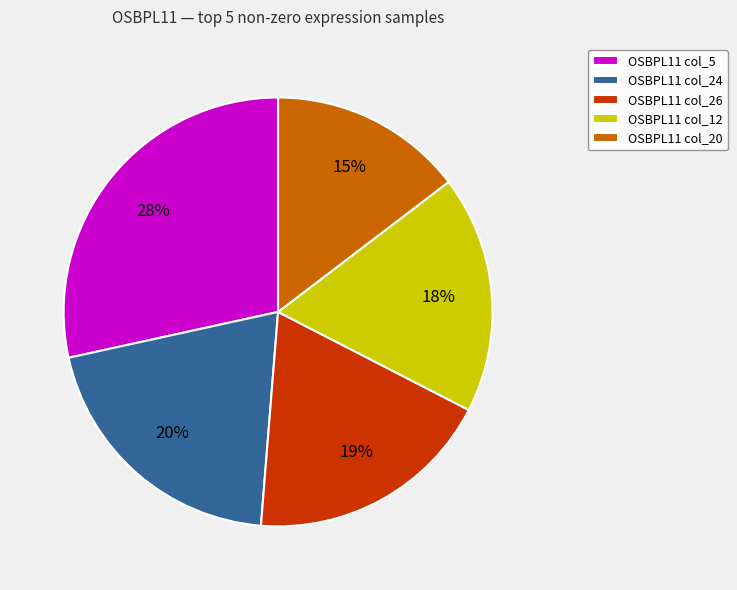

The OSBPL11 col_20 slice represents 22% of the pie. True or false?

False